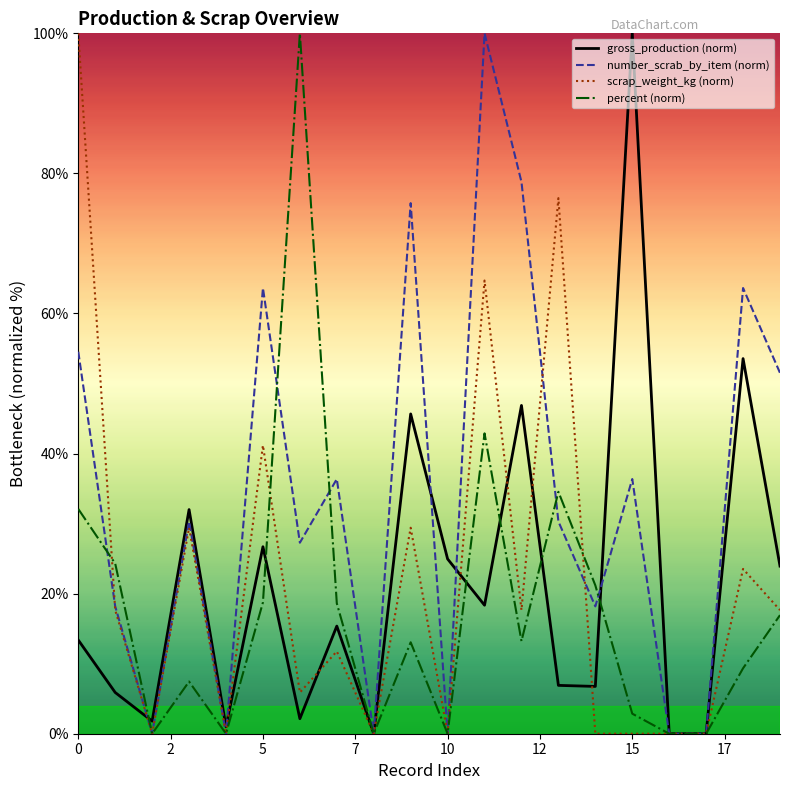

Which series has the largest total across all categories?

number_scrab_by_item (norm)